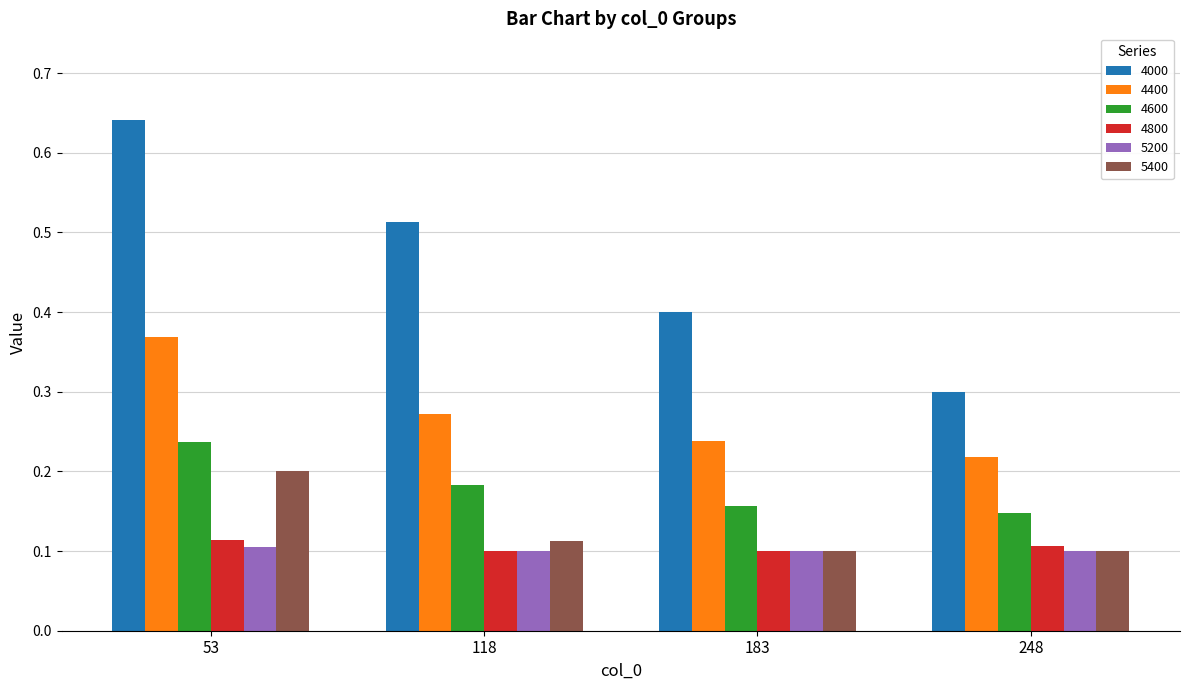

How many bars are there in each group?

6